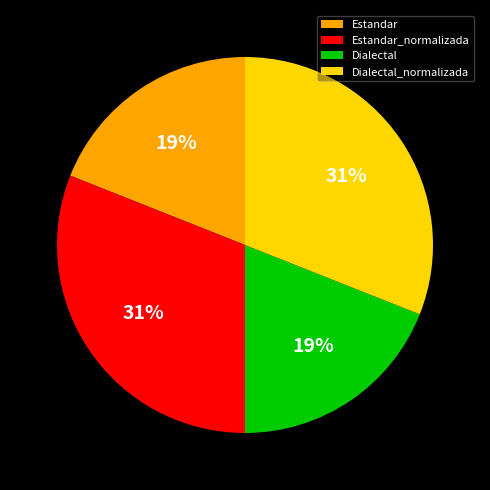

To the nearest percent, what percentage of the pie is Dialectal_normalizada?

31%